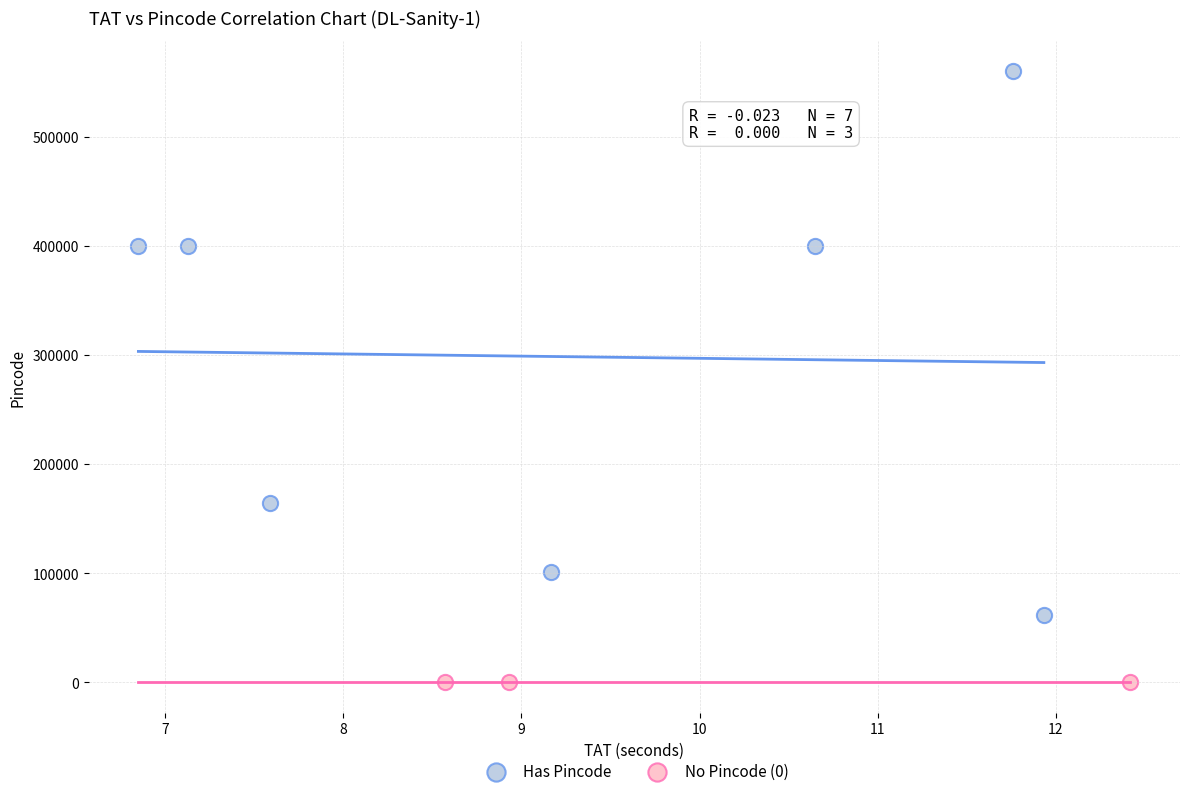

Which series reaches the maximum Y coordinate?

Has Pincode